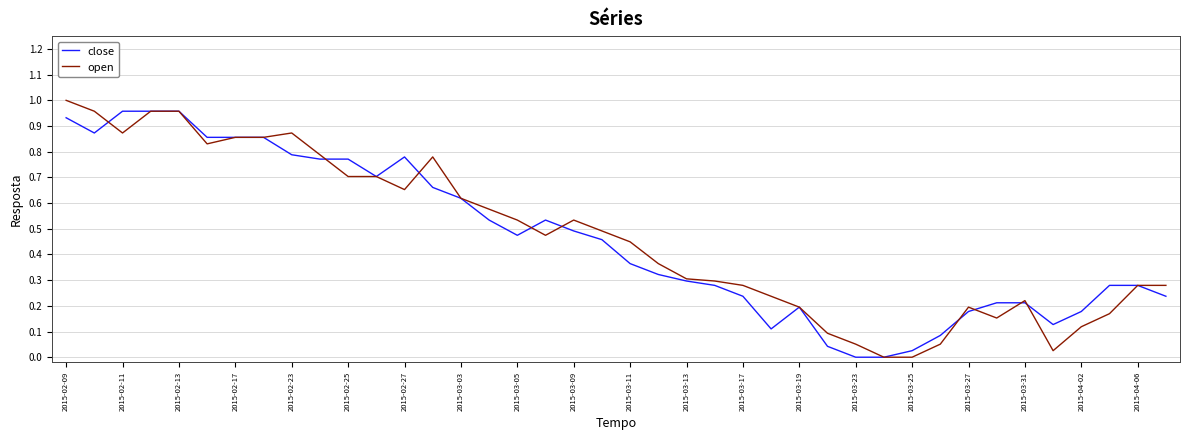

Which series ends up on top after the final intersection of open and close?

close